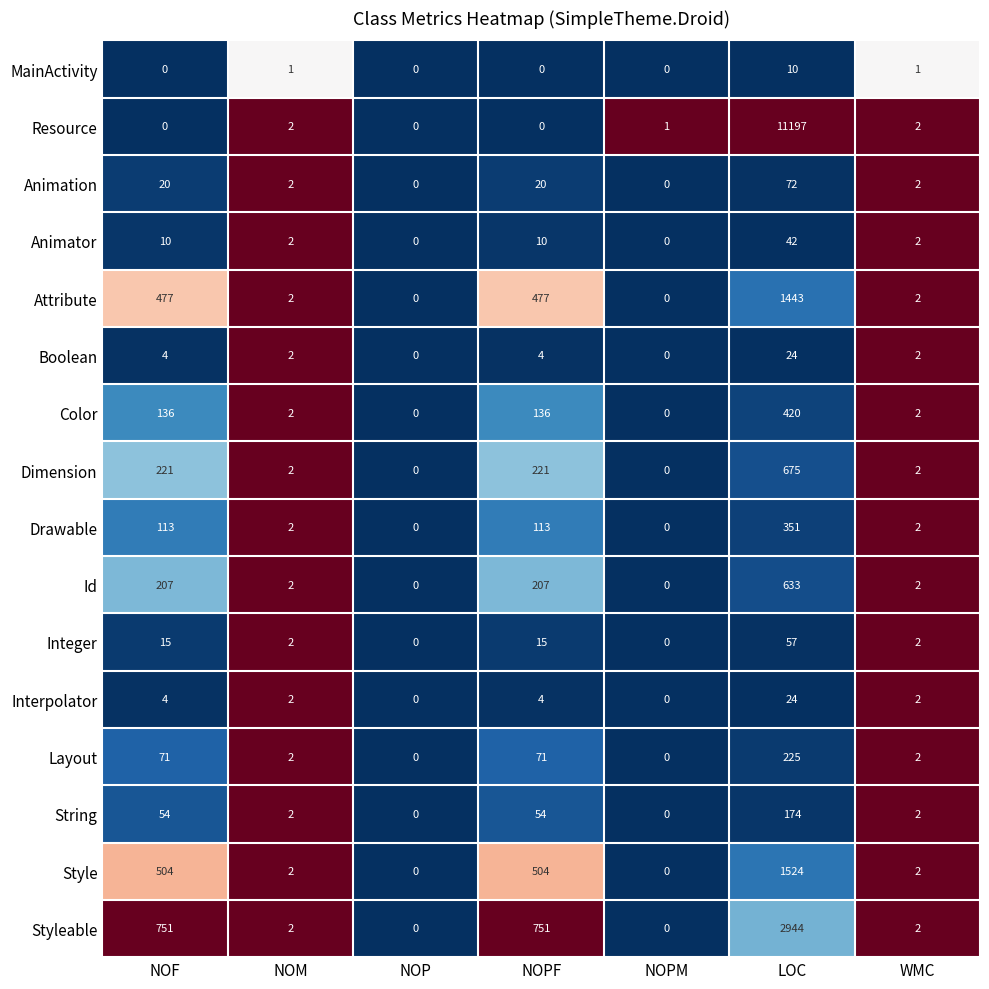

At which label does Layout first exceed 2?

NOF